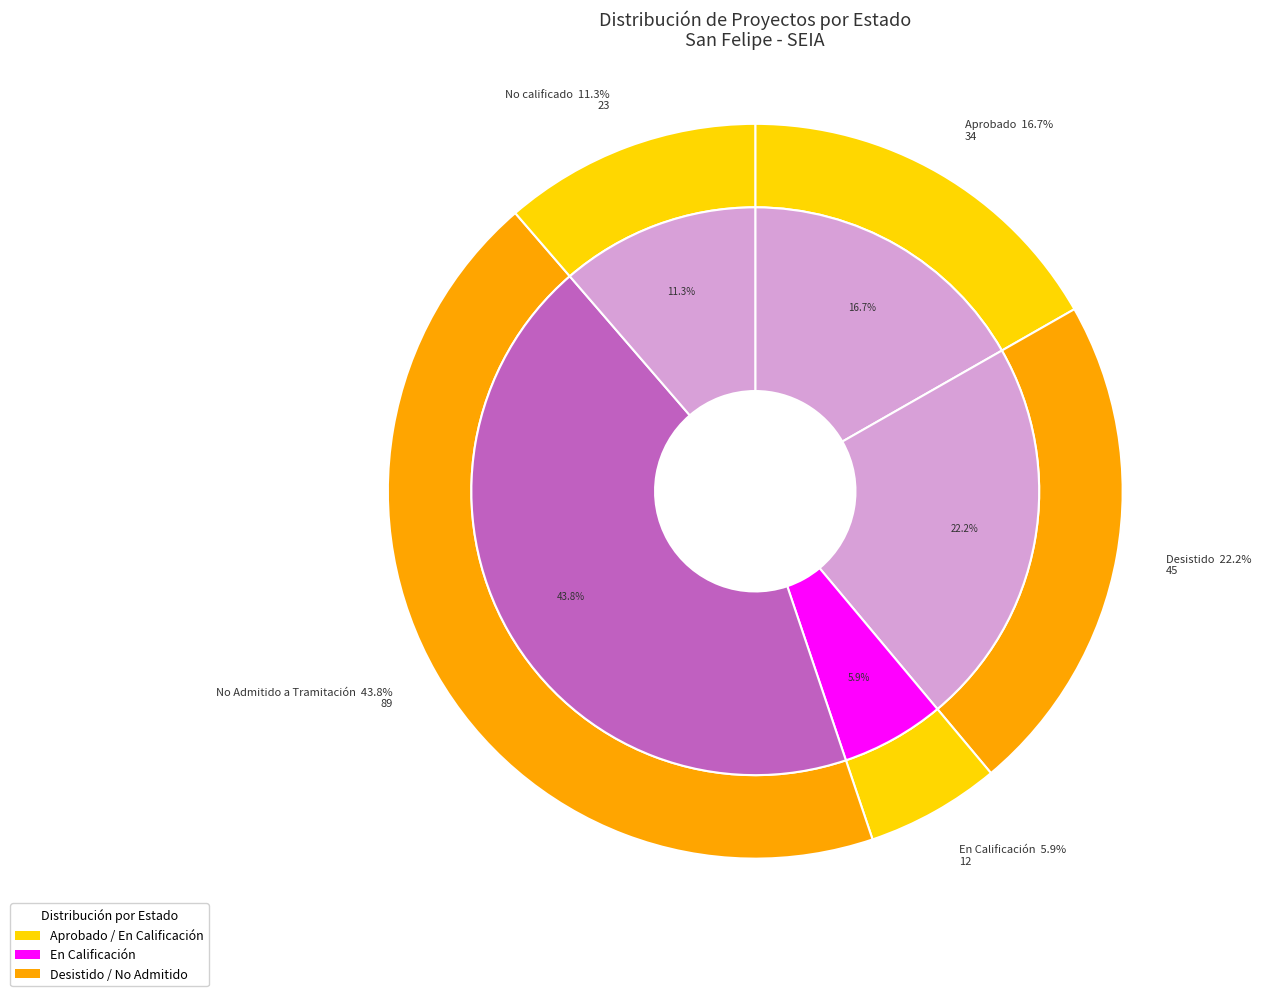

Is it true that No Admitido a Tramitación is 44% of the pie?

True